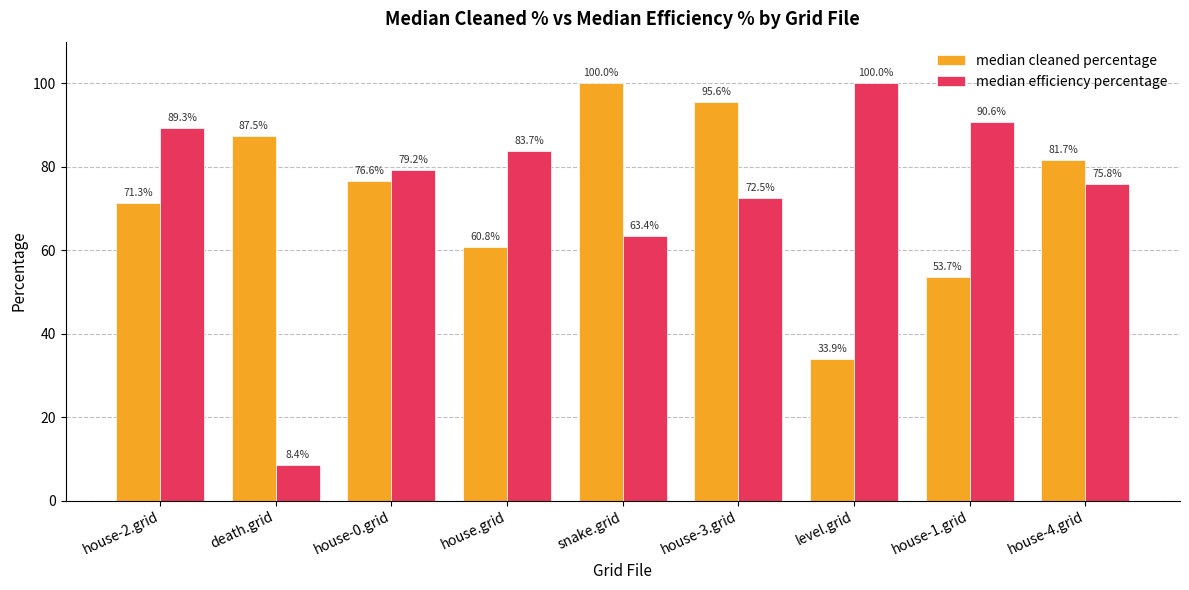

What is the spread (max minus min) of values at house-3.grid?

23.1